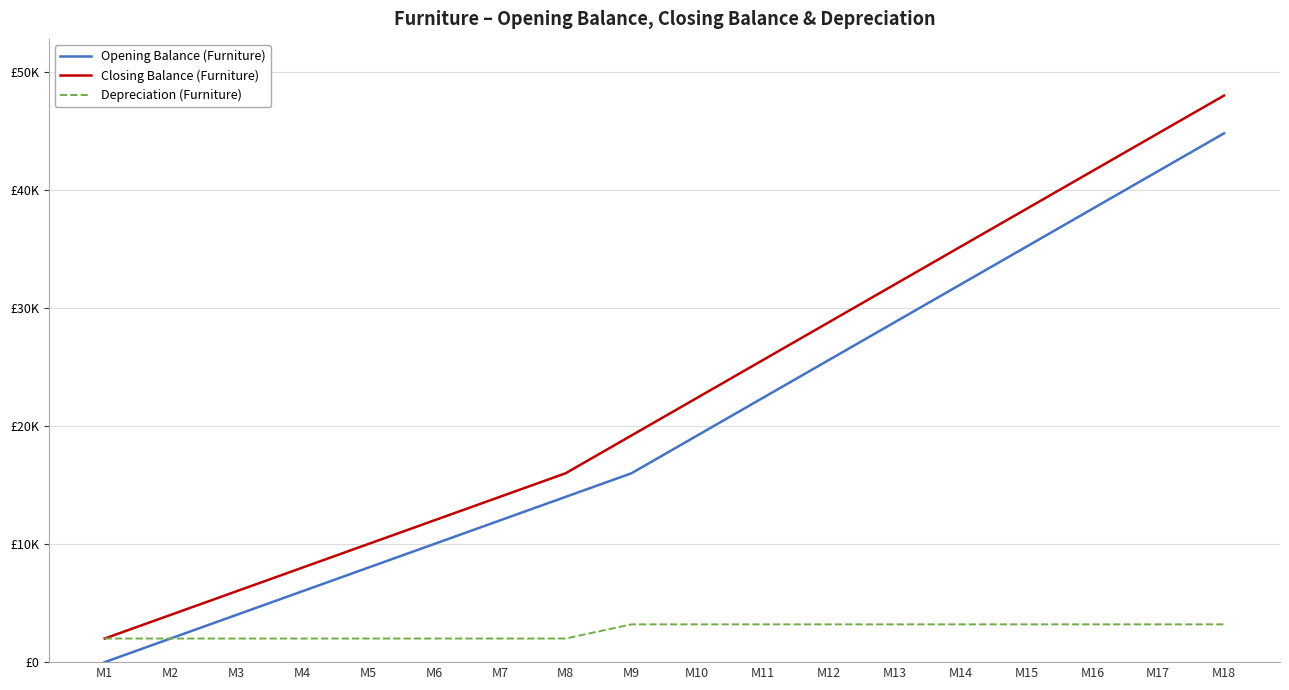

Reading left to right, transcribe all the data shown in this chart.

Opening Balance (Furniture): M1=0	M2=2000	M3=4000	M4=6000	M5=8000	M6=10000	M7=12000	M8=14000	M9=16000	M10=19200	M11=22400	M12=25600	M13=28800	M14=32000	M15=35200	M16=38400	M17=41600	M18=44800
Closing Balance (Furniture): M1=2000	M2=4000	M3=6000	M4=8000	M5=10000	M6=12000	M7=14000	M8=16000	M9=19200	M10=22400	M11=25600	M12=28800	M13=32000	M14=35200	M15=38400	M16=41600	M17=44800	M18=48000
Depreciation (Furniture): M1=2000	M2=2000	M3=2000	M4=2000	M5=2000	M6=2000	M7=2000	M8=2000	M9=3200	M10=3200	M11=3200	M12=3200	M13=3200	M14=3200	M15=3200	M16=3200	M17=3200	M18=3200